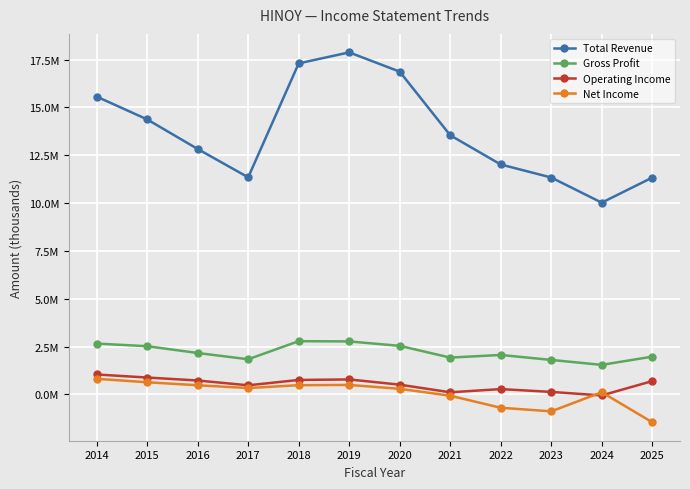

Does the chart have visible grid lines?

Yes